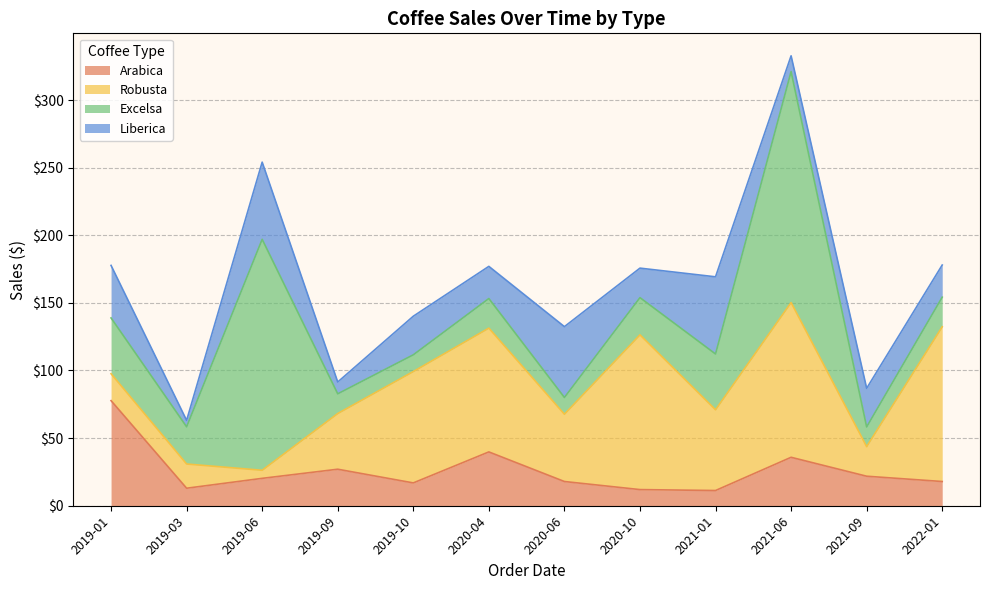

Which series changed the most between 2019-09 and 2021-01?

Liberica